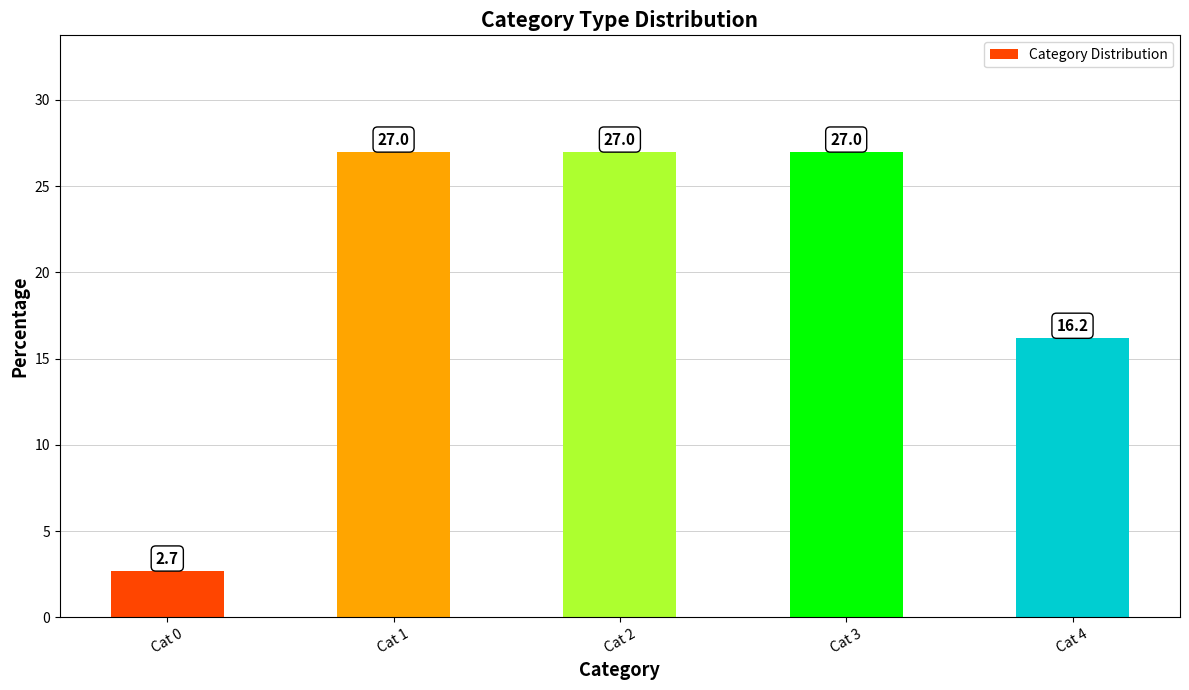

How many values are below 27?

2